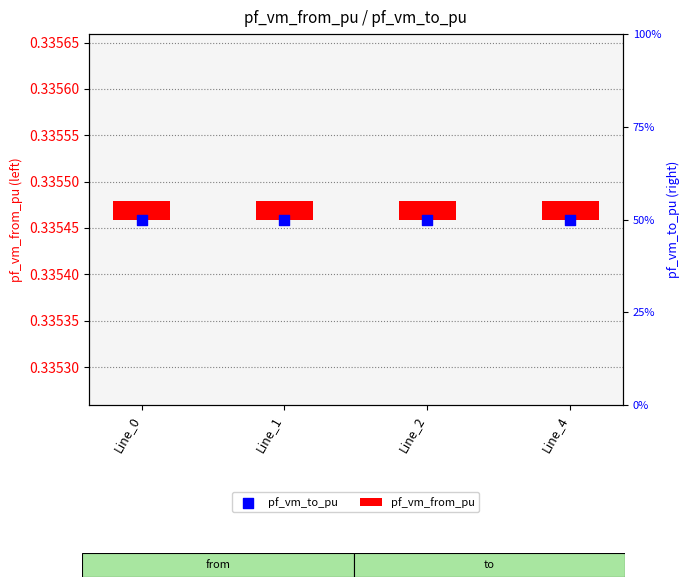

Which series has the largest total across all categories?

pf_vm_to_pu